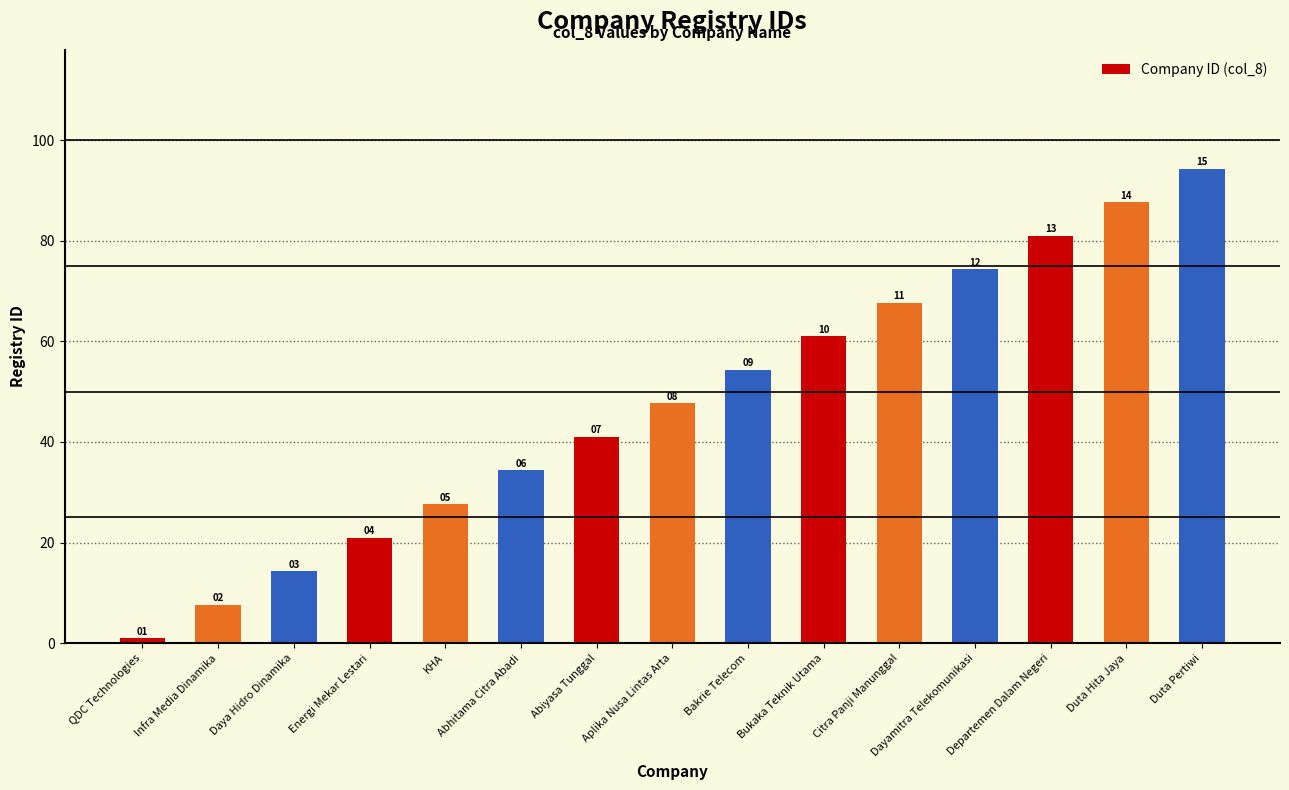

Are the bars horizontal?

No